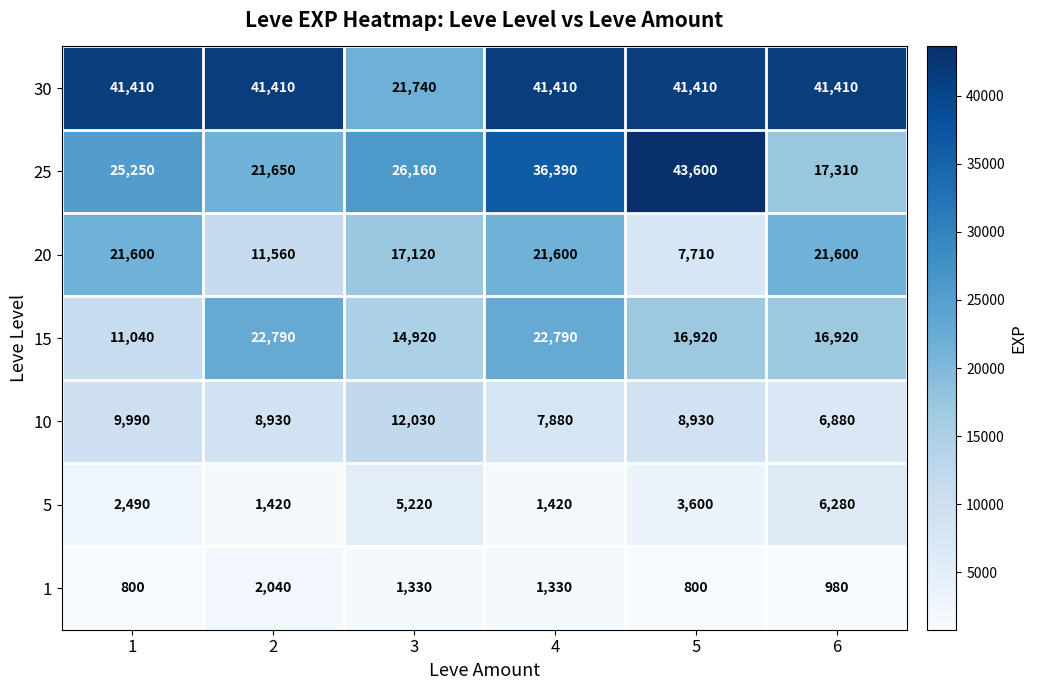

True or false: 15 has a value of 26229 at 5.

False